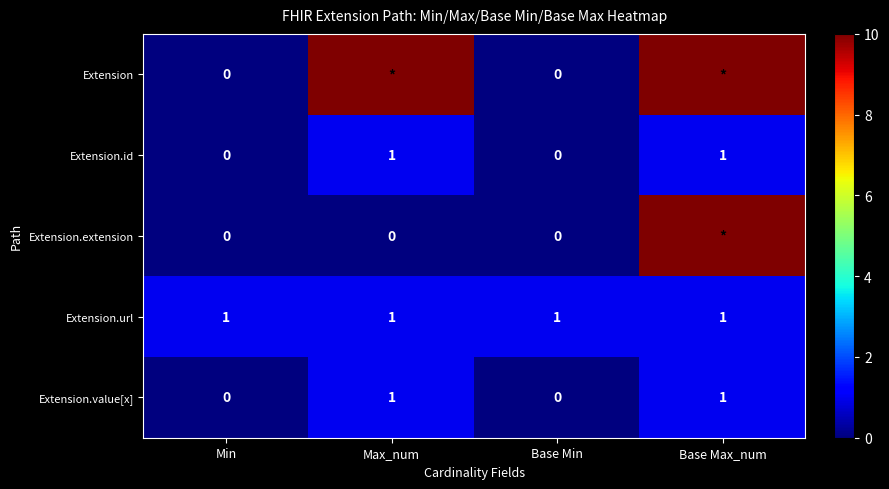

Is the value of Extension.url at Max_num greater than the value of Extension.value[x] at Base Min?

Yes